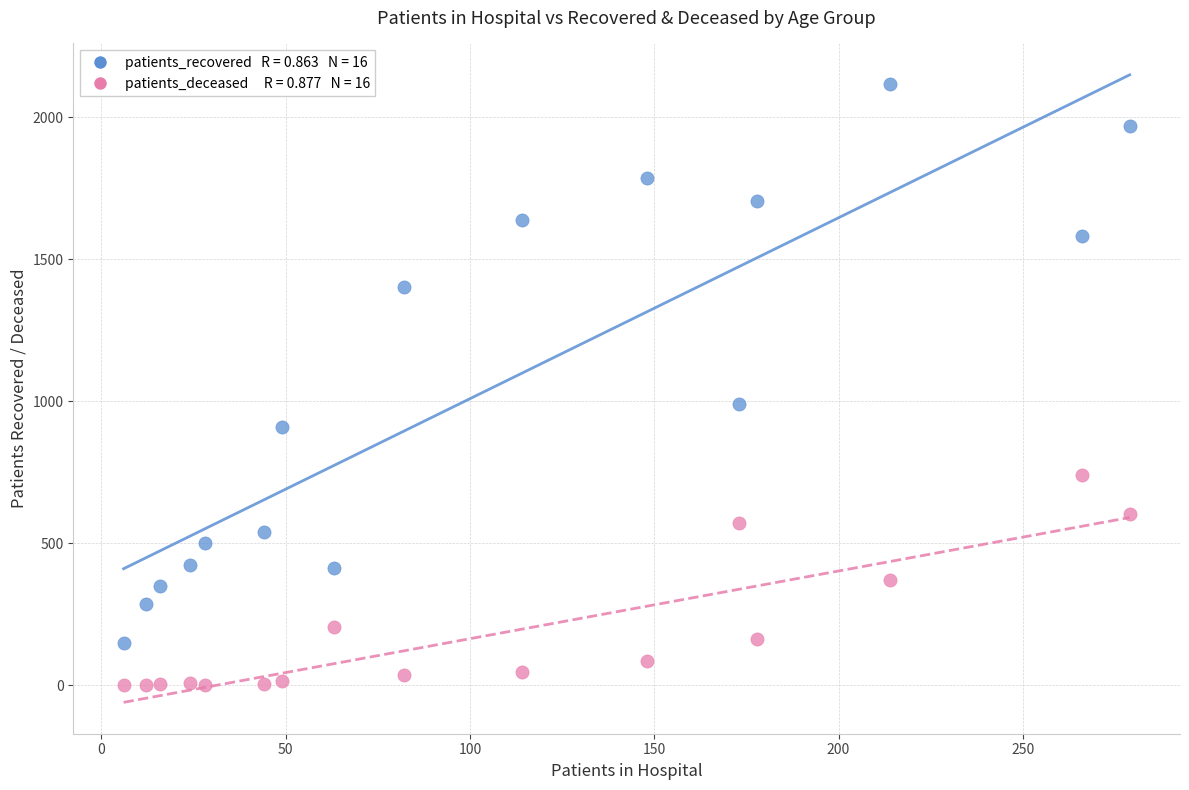

Across all data points, what is the range of Y values (max minus min)?

2116